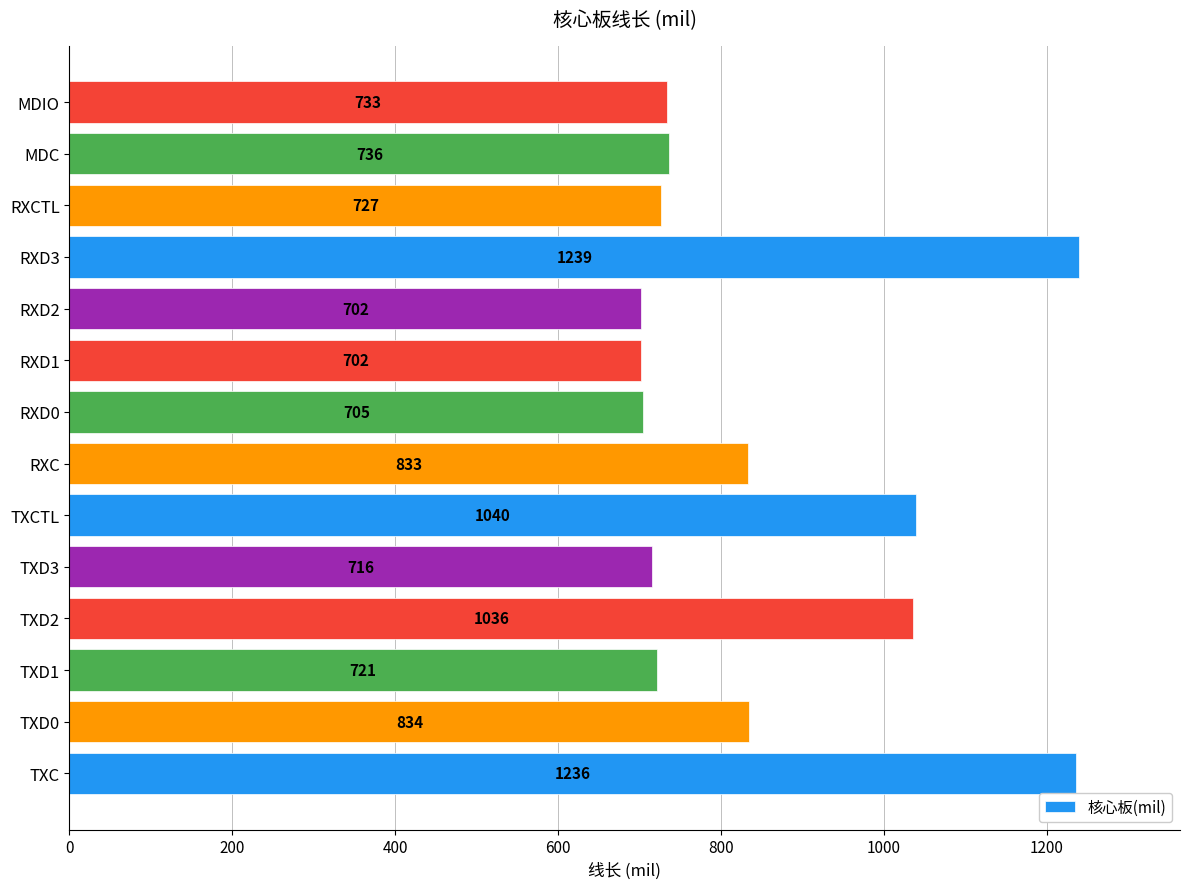

What is the difference between the values at TXCTL and TXC?

196.0